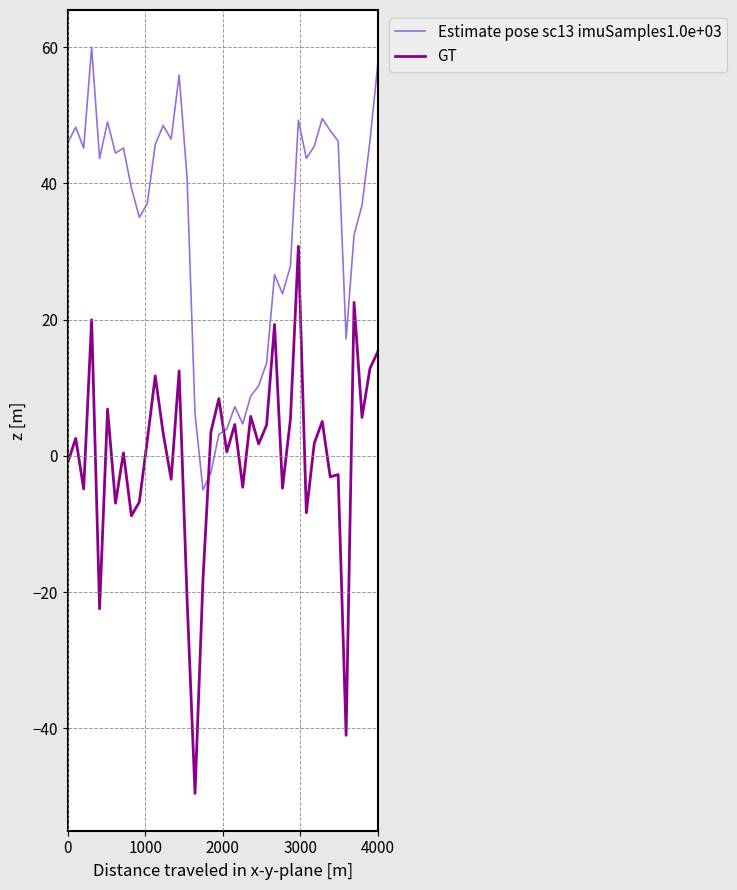

What is the maximum value for Estimate pose sc13 imuSamples1.0e+03?

60.0